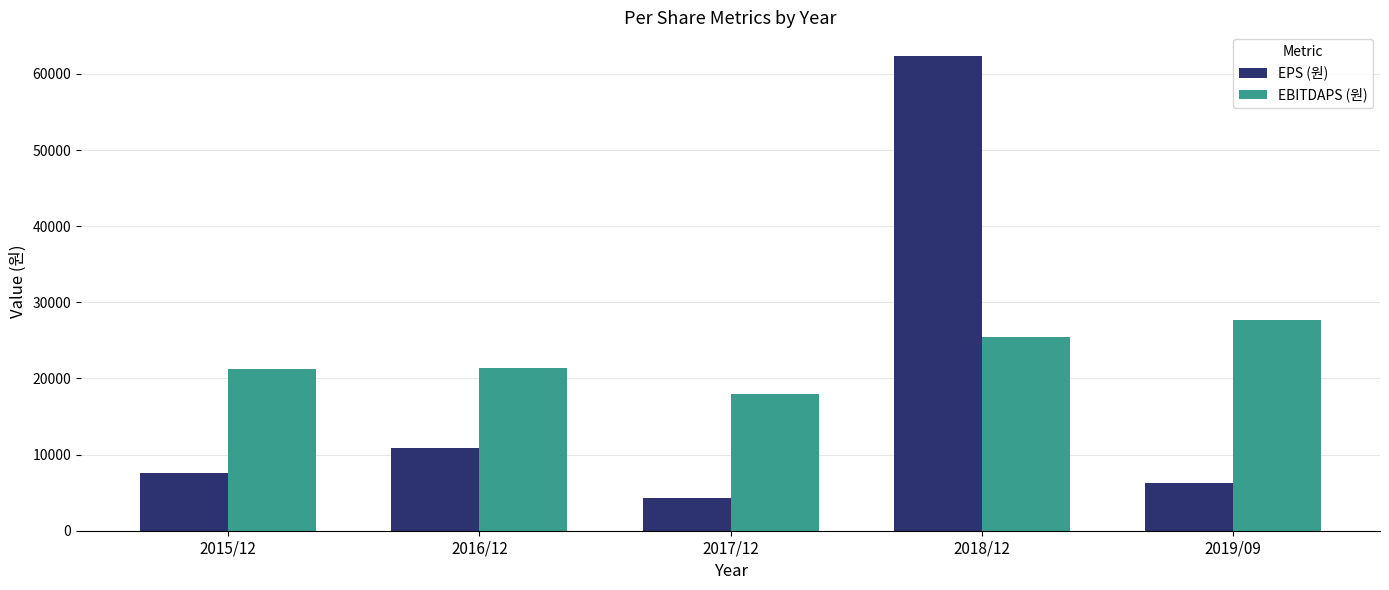

What are all the series names shown in the legend?

EPS (원), EBITDAPS (원)